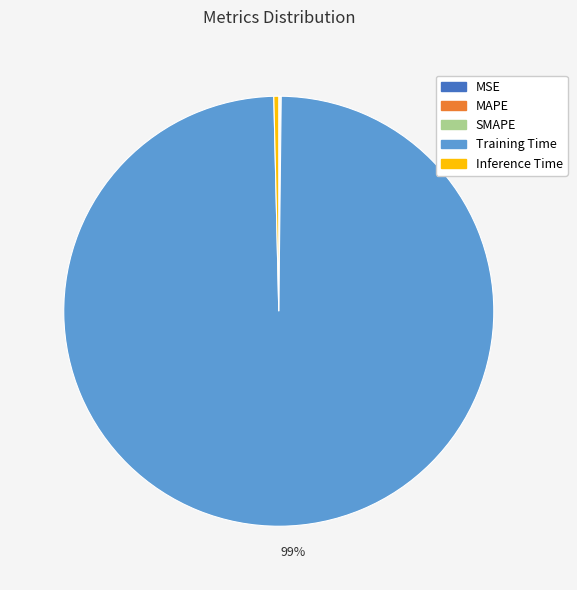

Which slice is the largest?

Training Time